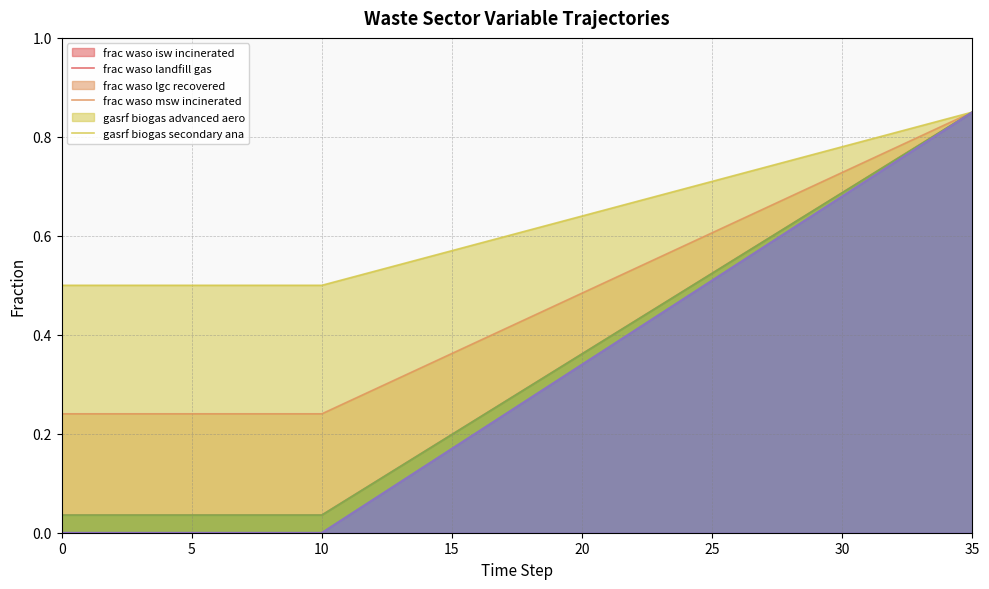

True or false: frac_waso_lgc_recovered has more than 0 points higher than both neighbors.

False